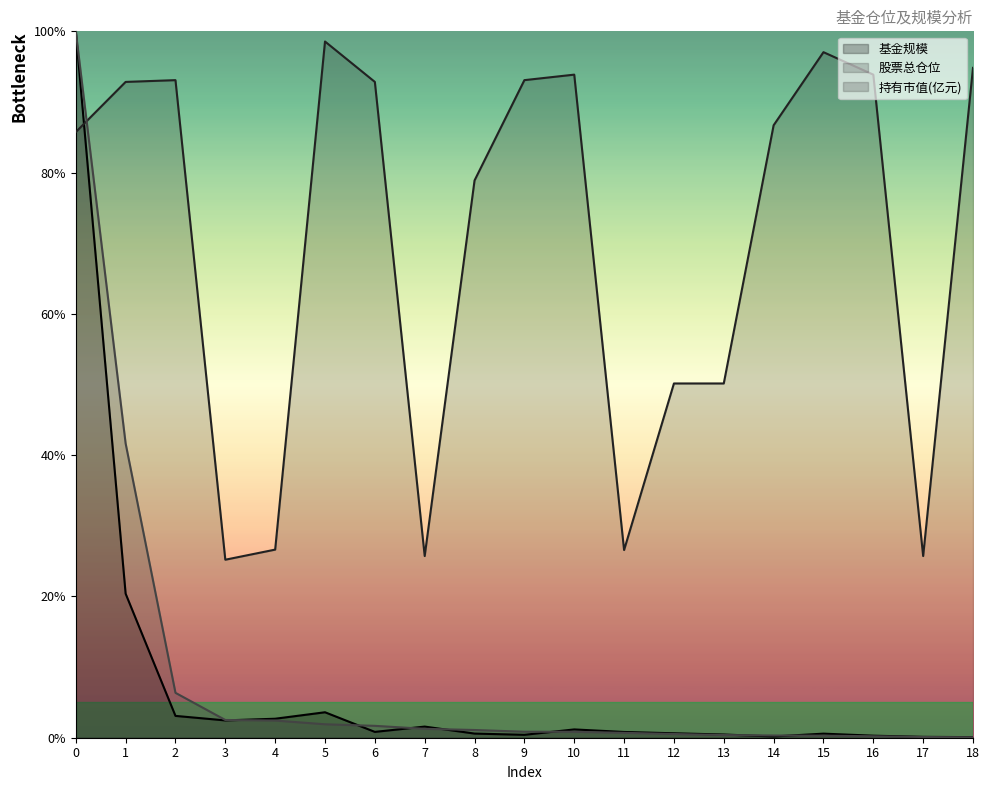

At which label is 持有市值(亿元) closest to 50?

1